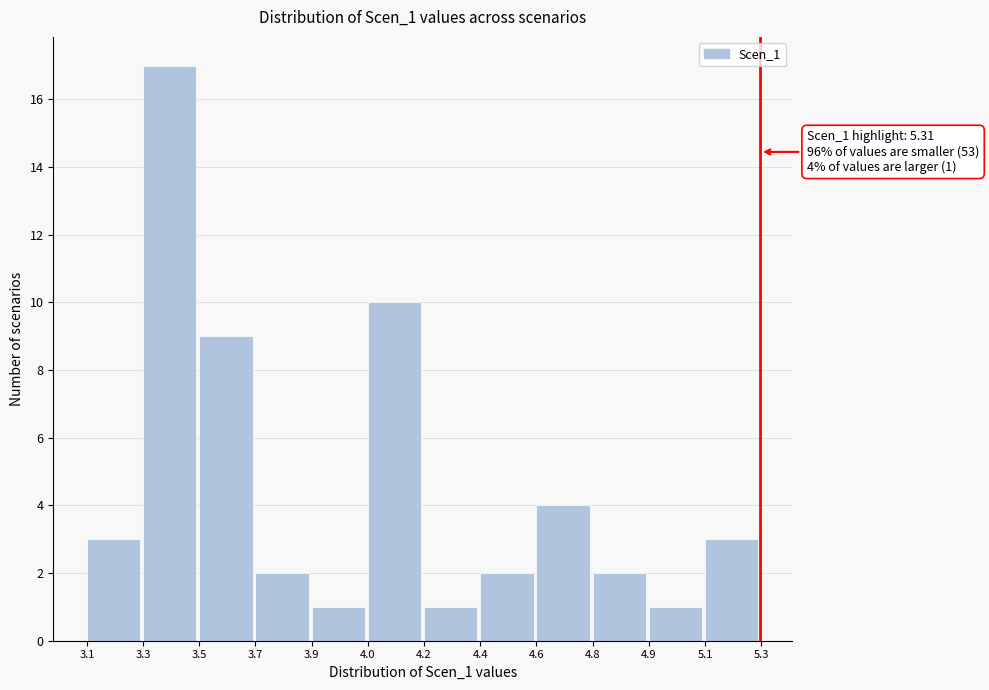

Reading left to right, transcribe all the data shown in this chart.

3	17	9	2	1	10	1	2	4	2	1	3